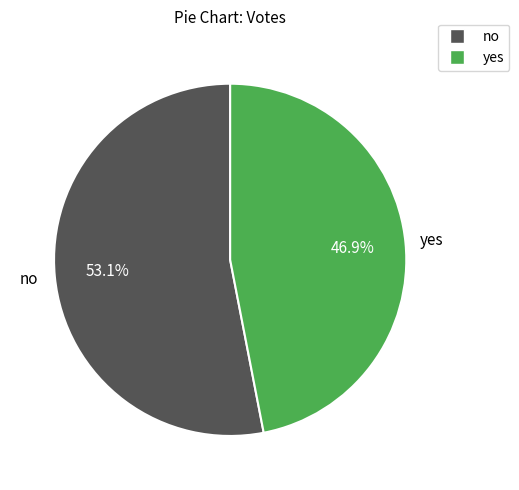

To the nearest percent, what is the difference between the largest and smallest slice percentages?

6%